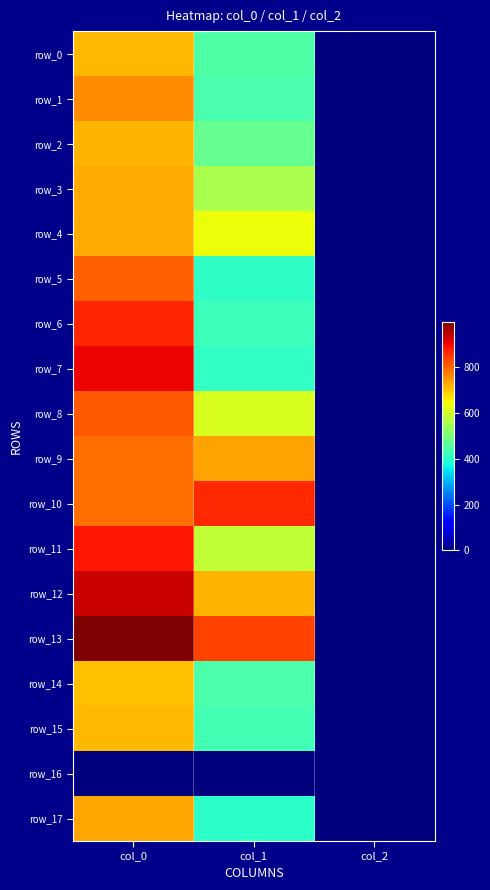

What is the difference between the maximum and second lowest values in the row_1 series?

317.9